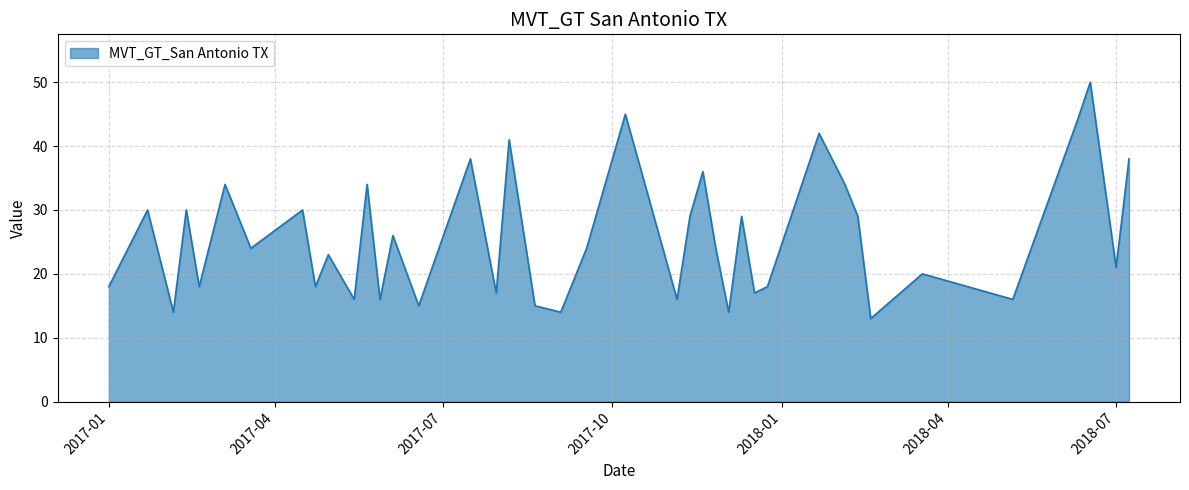

What is the smallest value displayed?

13